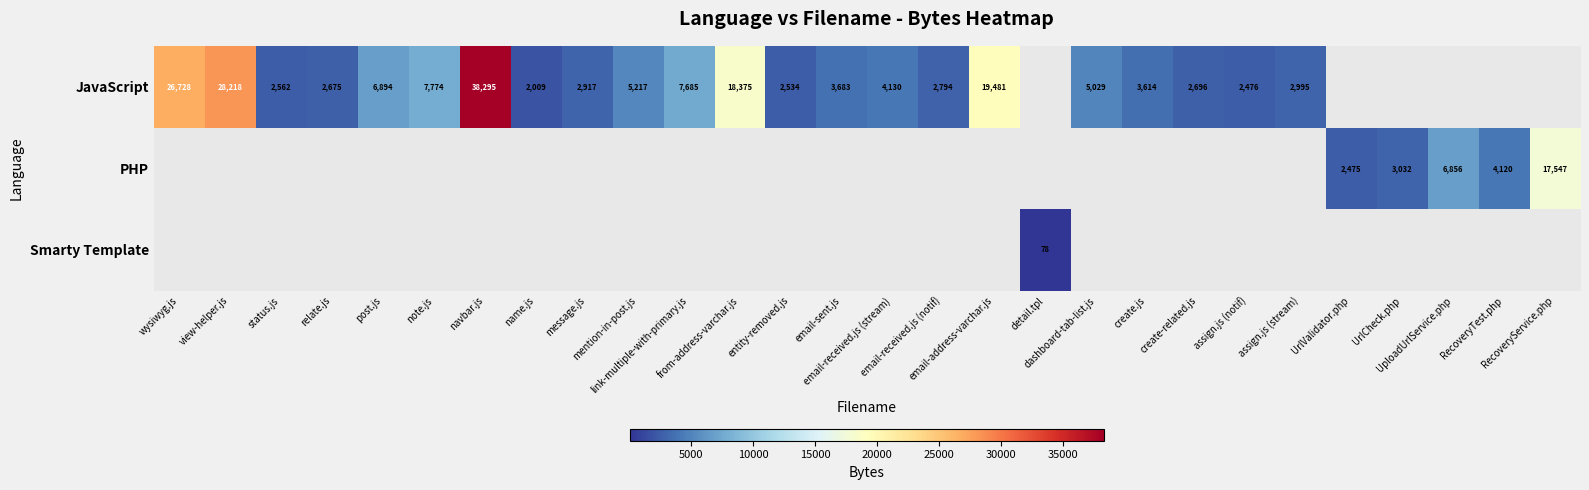

At how many categories does at least one series exceed 36655?

1